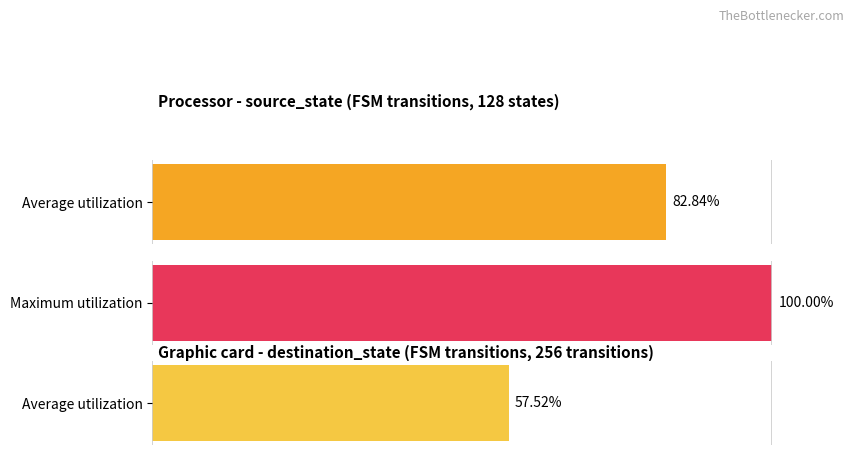

The output_symbol=1 (source_state avg) series shows 25.4 at 0. True or false?

False